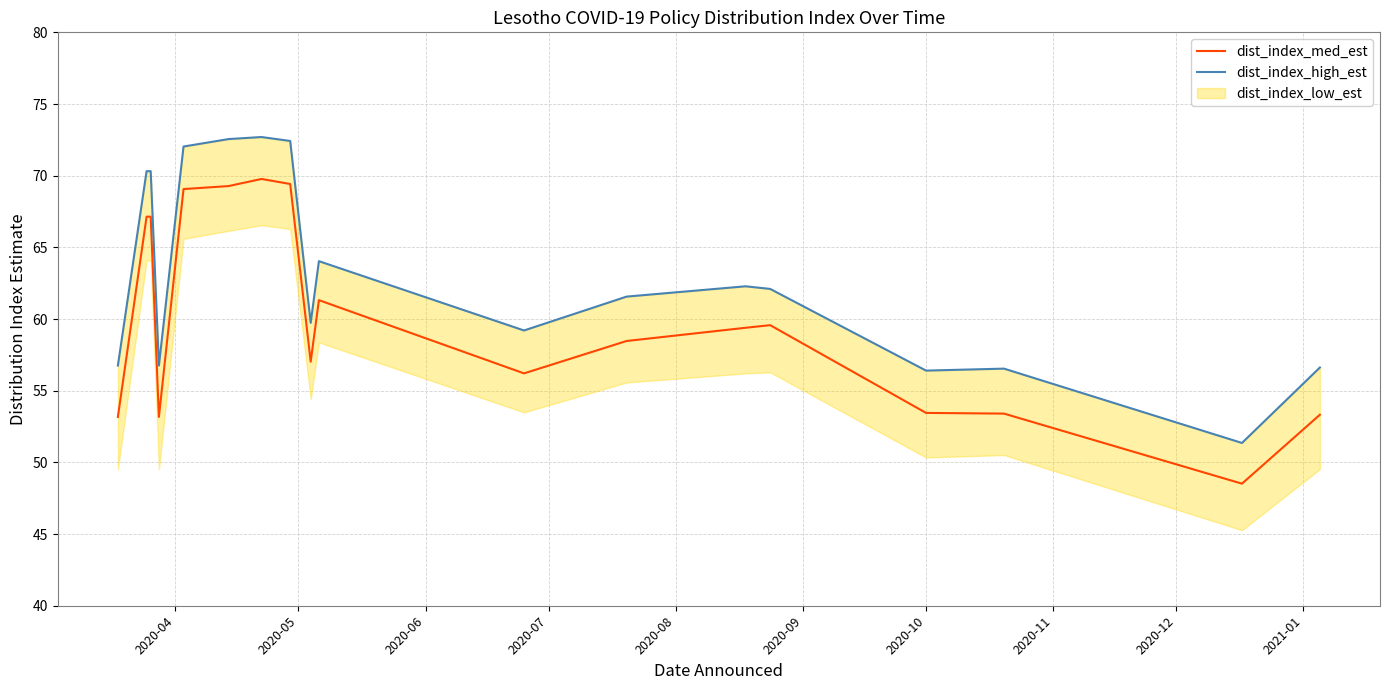

What is the lowest value of the dist_index_med_est series?

48.5